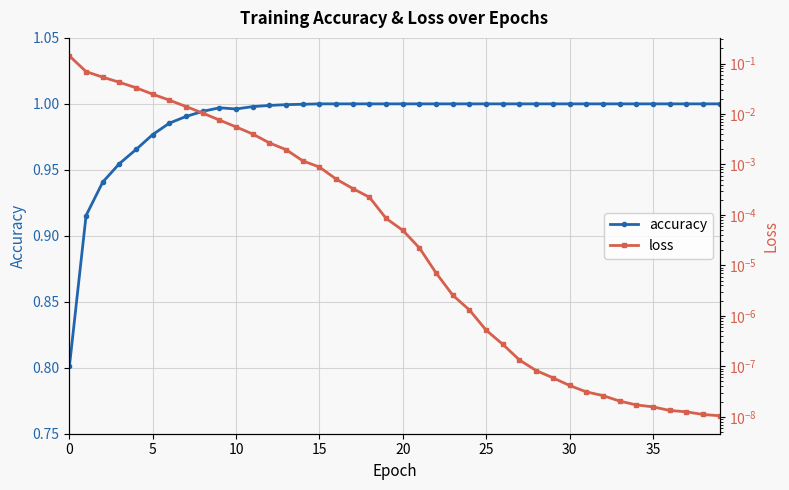

What is the label of the 35th point from the left?

34